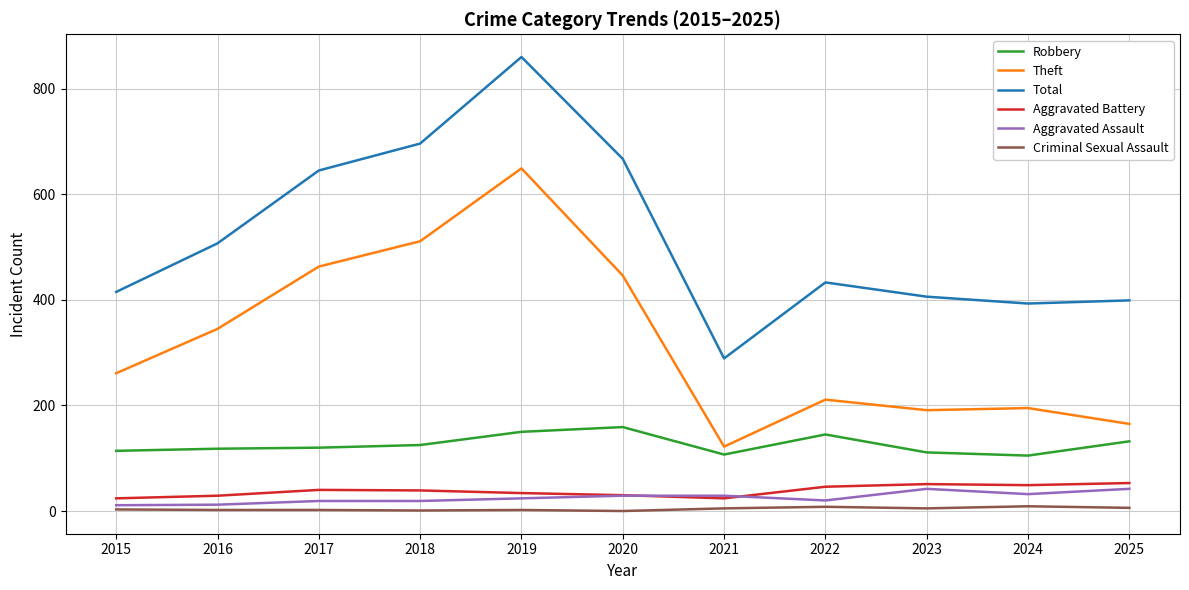

The Criminal Sexual Assault series shows 8 at 2022. True or false?

True